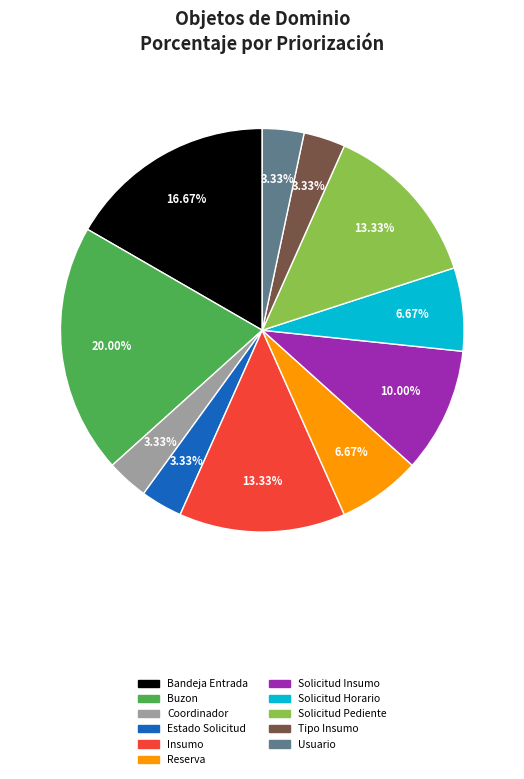

Is the sum of Usuario and Estado Solicitud greater than half?

No